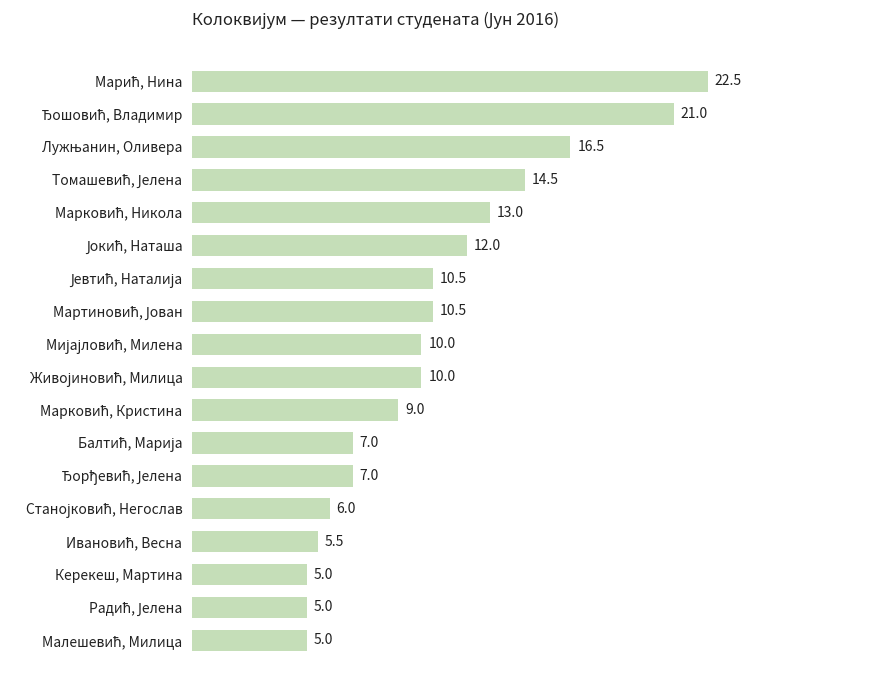

What is the greatest value displayed?

22.5